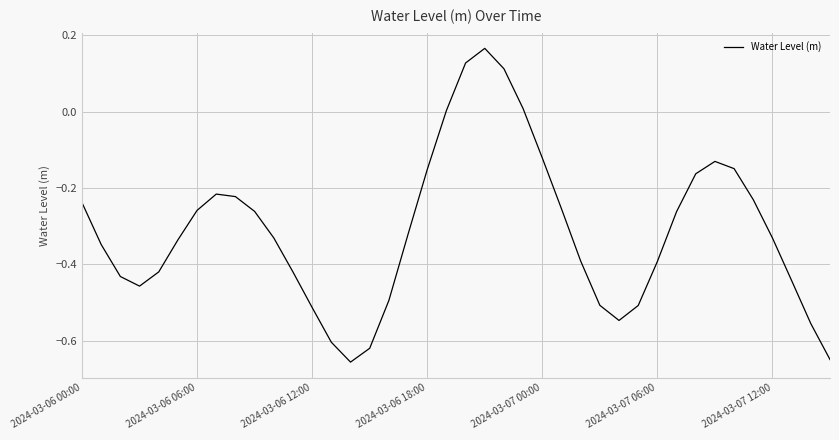

What is the difference between the maximum and minimum values?

0.8